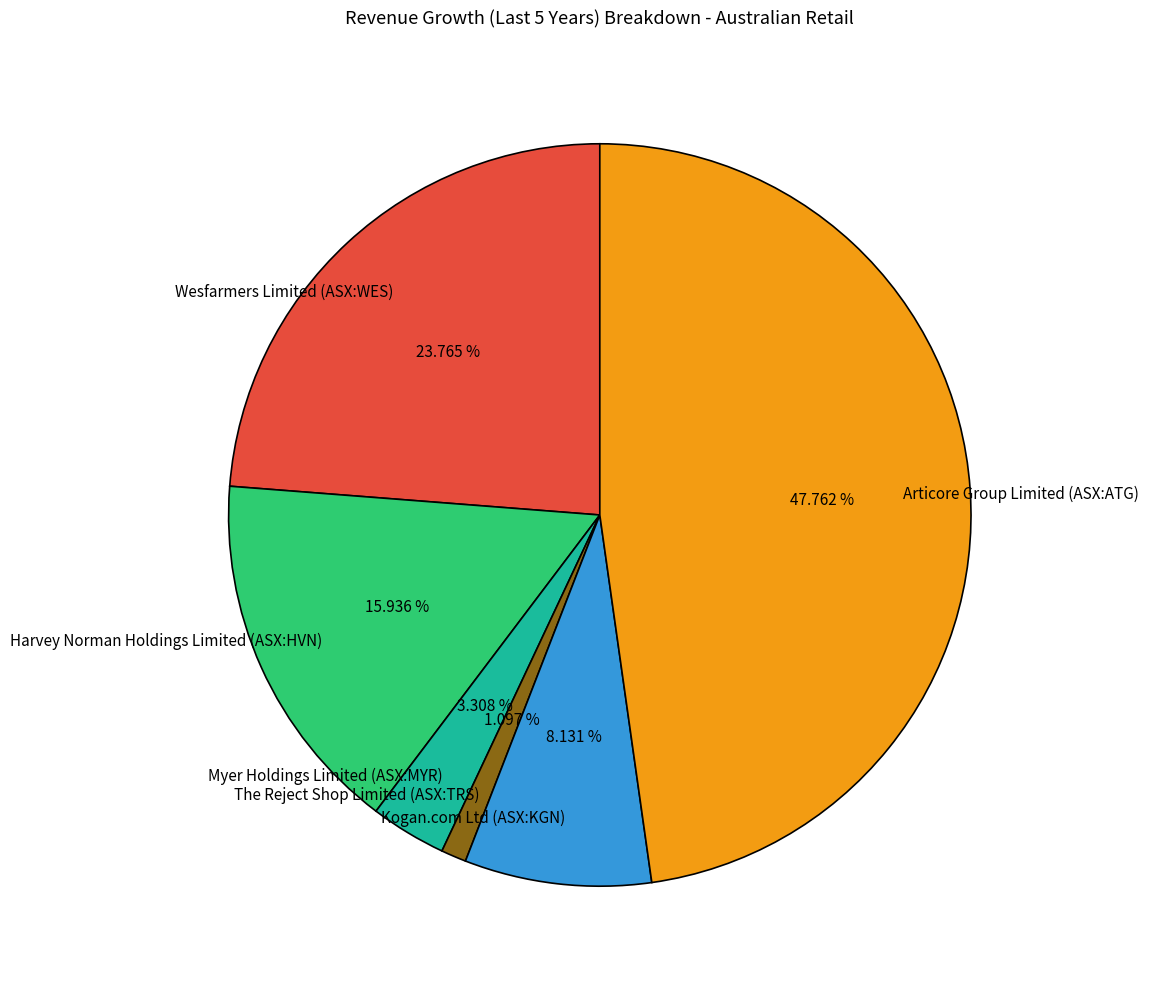

Rank the categories by value from lowest to highest.

The Reject Shop Limited (ASX:TRS), Myer Holdings Limited (ASX:MYR), Kogan.com Ltd (ASX:KGN), Harvey Norman Holdings Limited (ASX:HVN), Wesfarmers Limited (ASX:WES), Articore Group Limited (ASX:ATG)